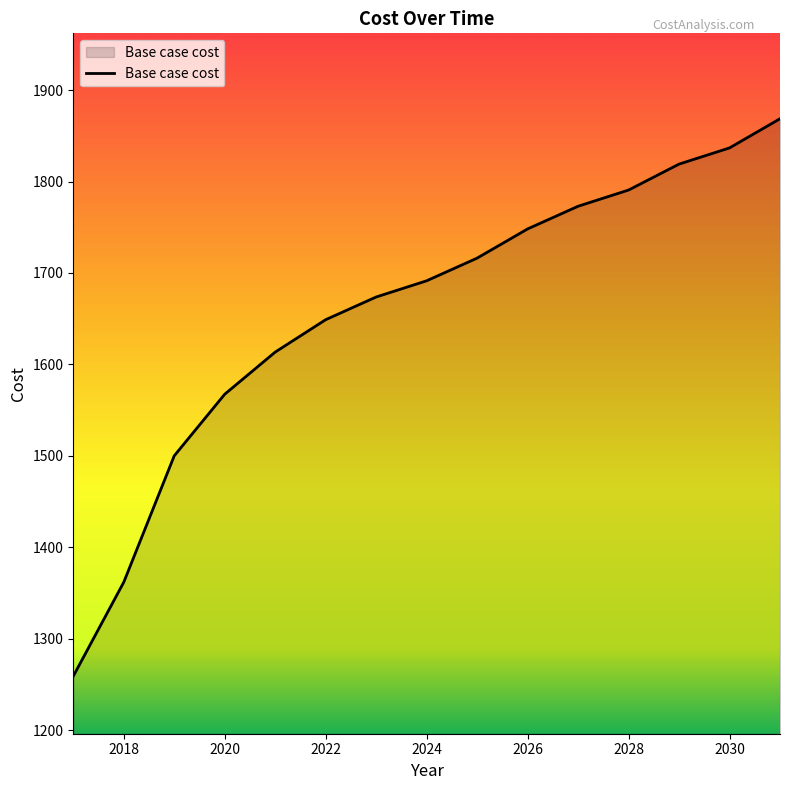

What is the sum of all values?

24868.4